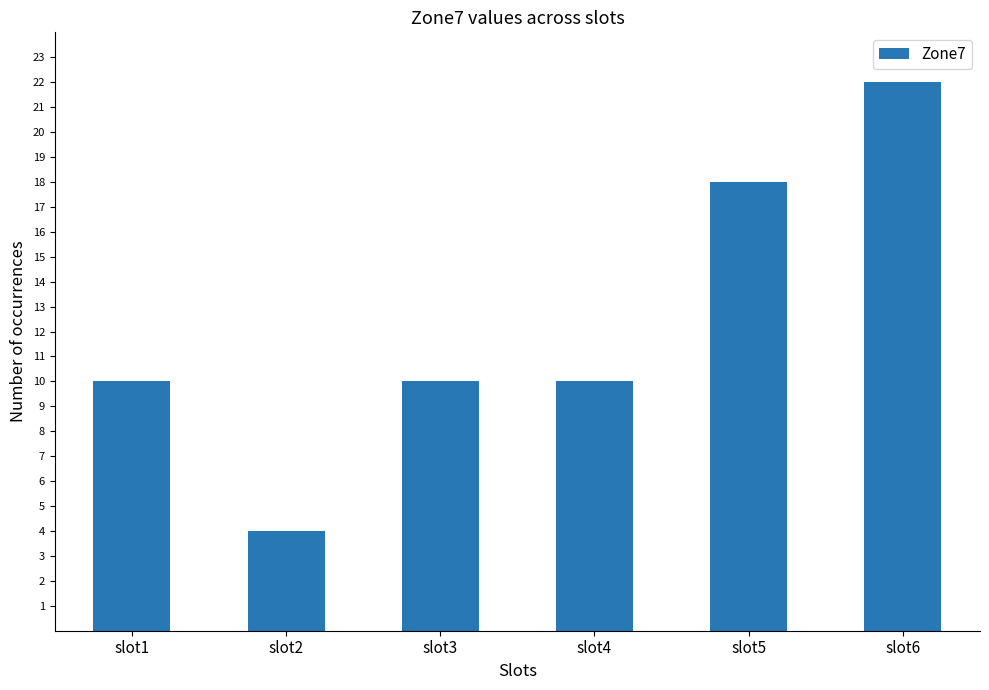

Reading left to right, extract all data points from this chart.

slot1=10	slot2=4	slot3=10	slot4=10	slot5=18	slot6=22